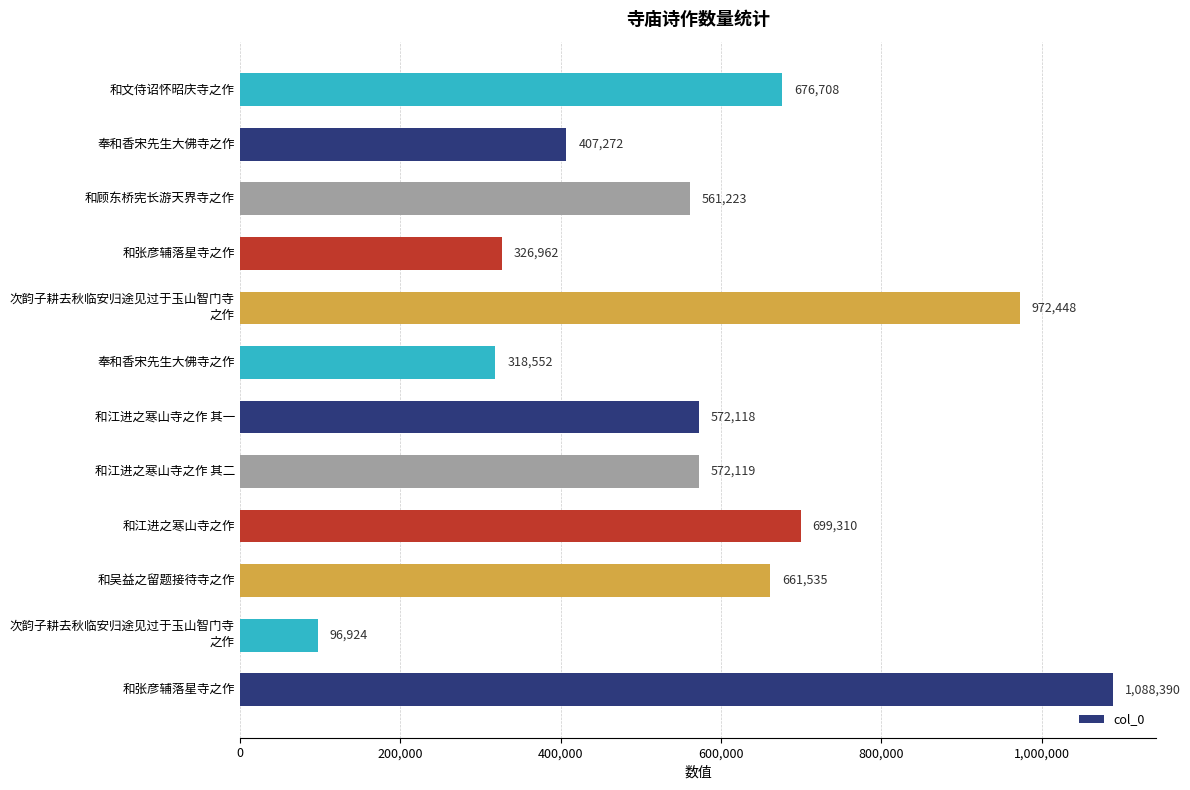

How many data points are less than 572119?

6